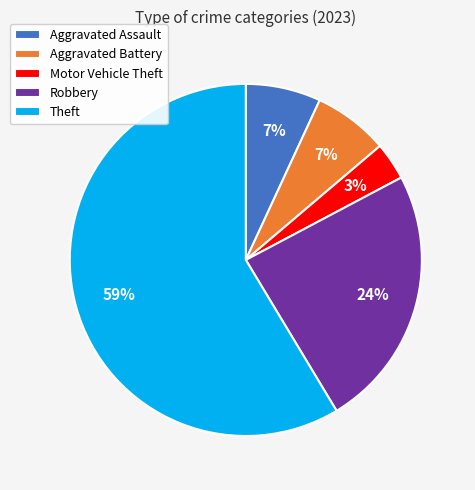

Approximately how many times larger is the value at Robbery compared to Theft?

0.4